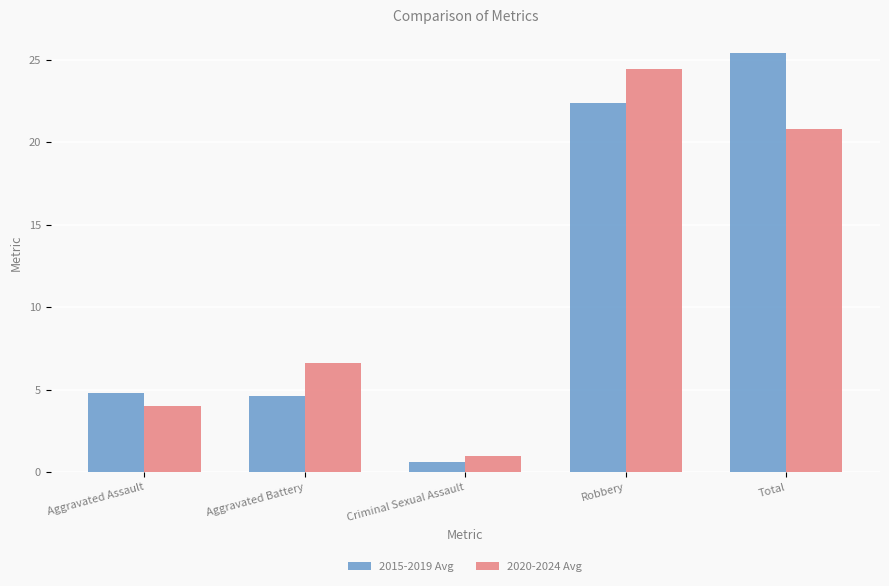

Which series has the largest range (max minus min)?

2015-2019 Avg